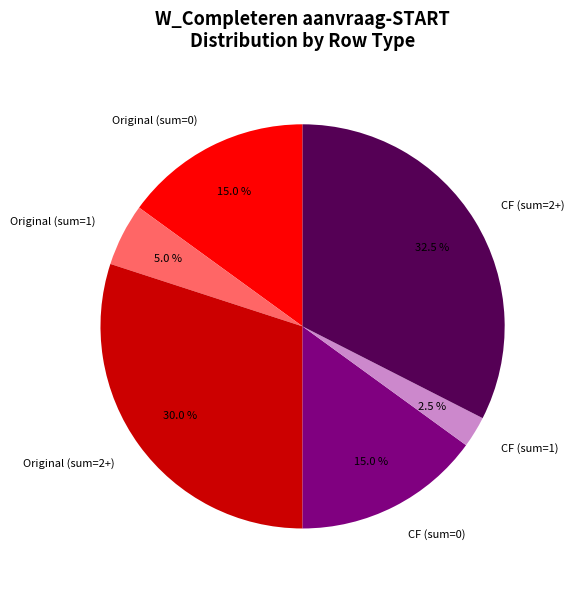

Between Original (sum=1) and CF (sum=0), which is larger?

CF (sum=0)